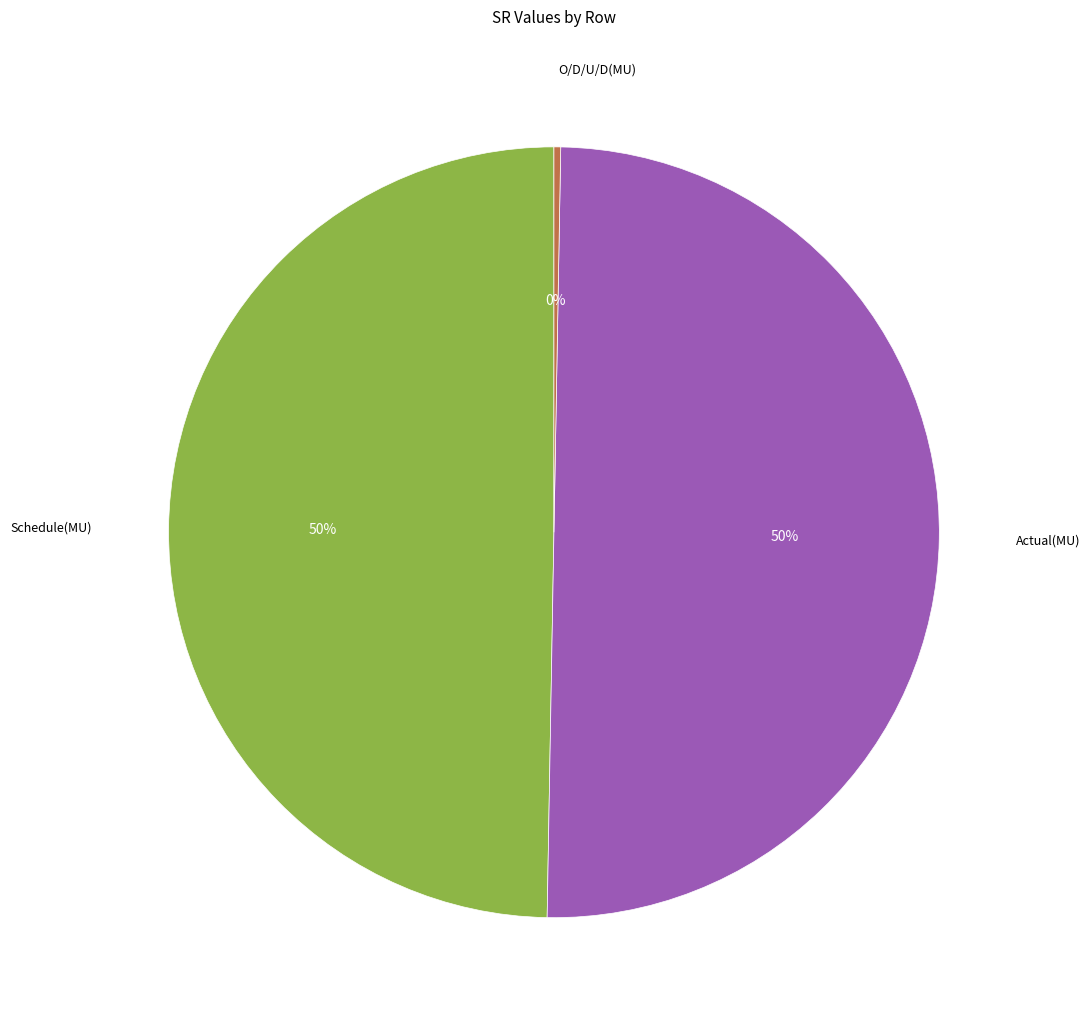

The Actual(MU) slice represents 50% of the pie. True or false?

True